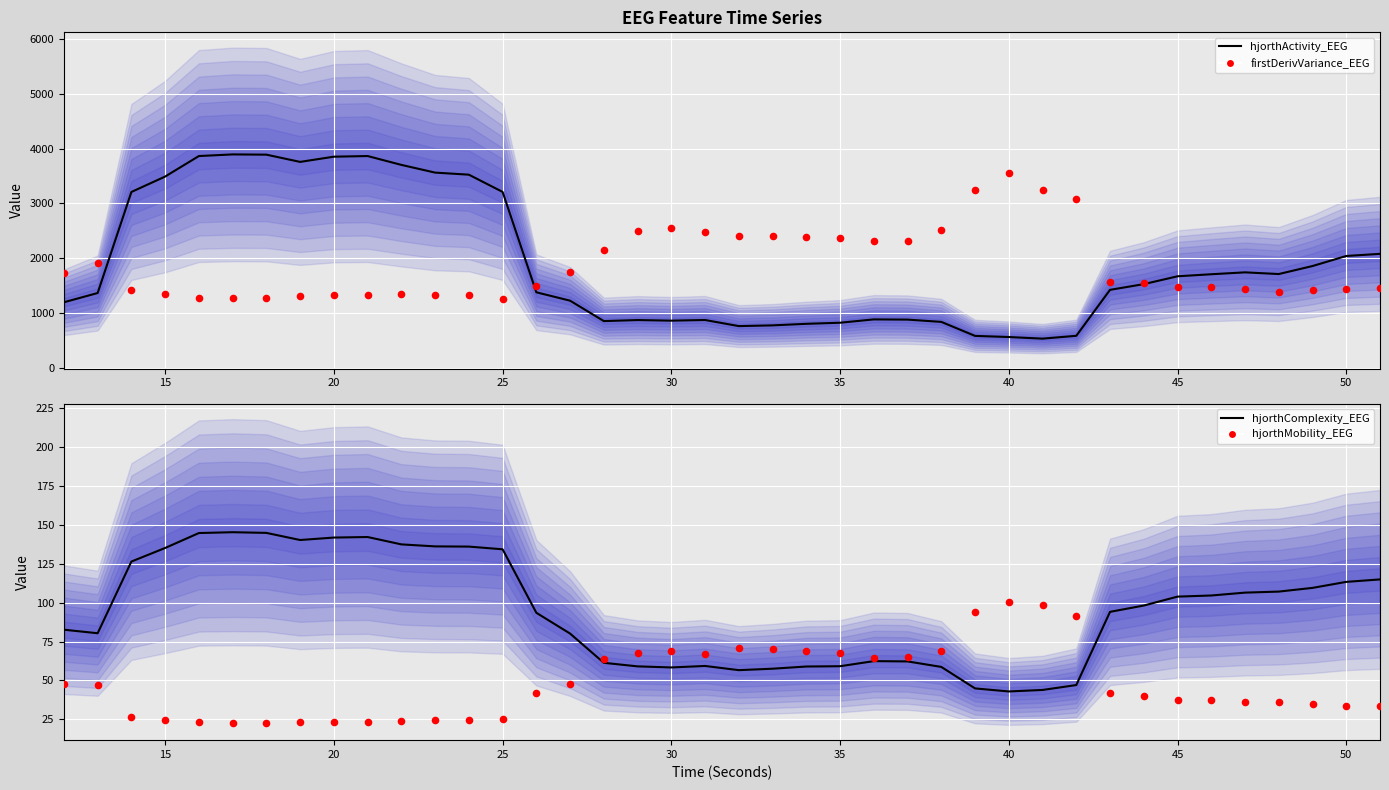

Which series has the largest total across all categories?

hjorthActivity_EEG